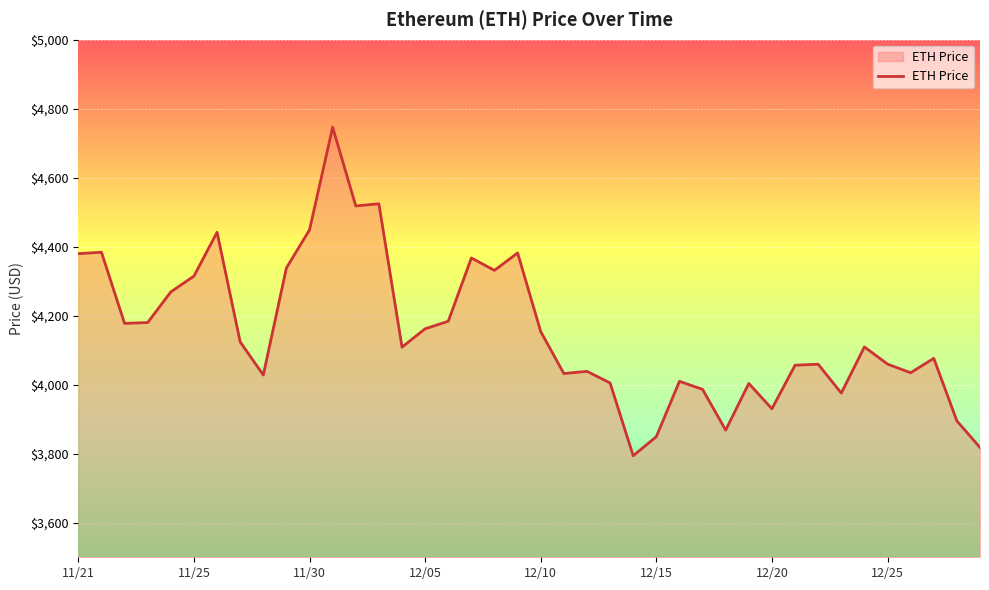

What is the sum of all values?

166173.8